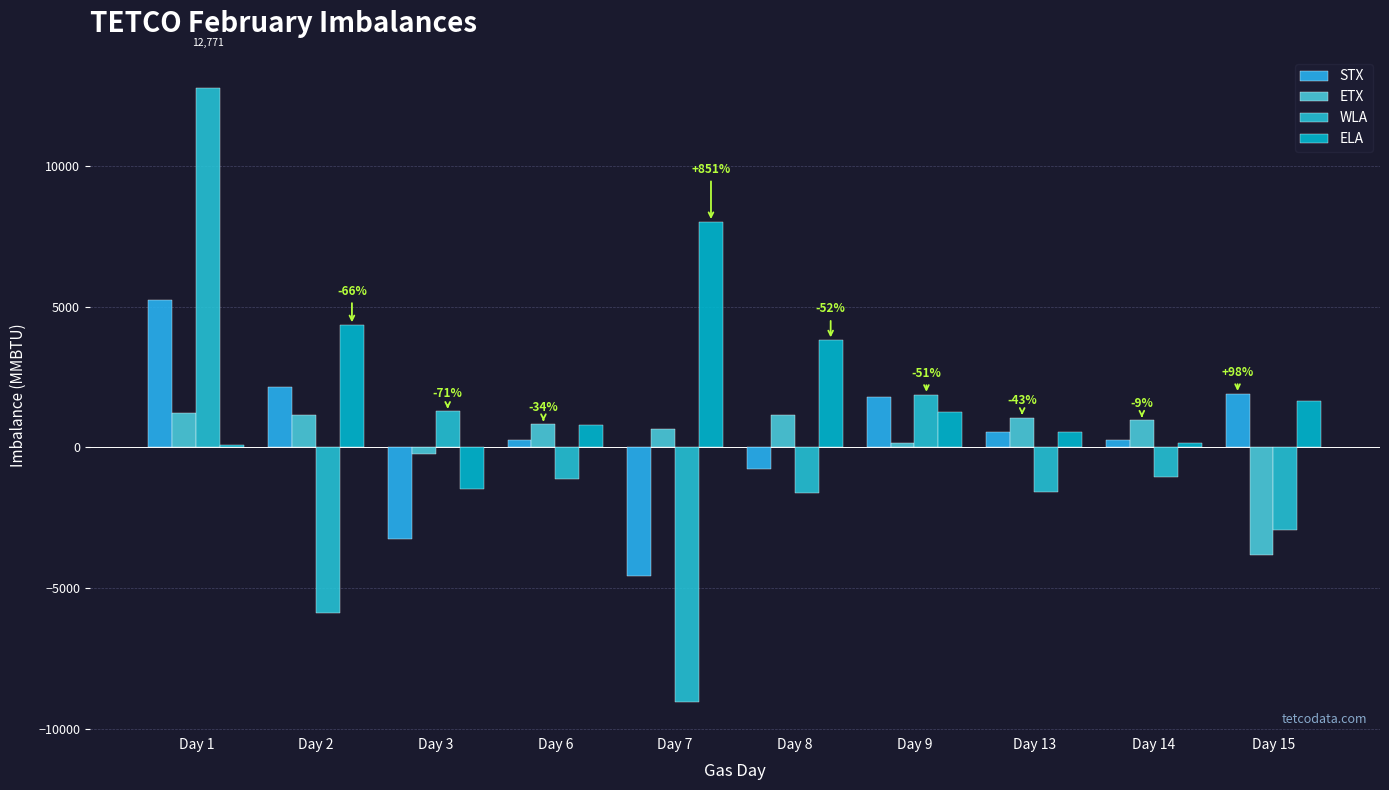

Which has a higher value, Day 6 or Day 8?

Day 6